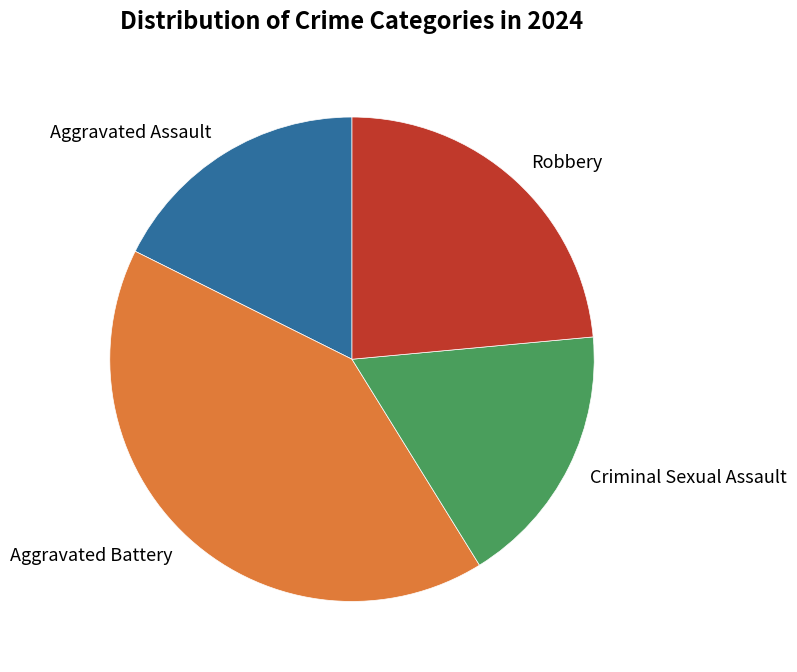

True or false: Aggravated Assault accounts for 32% of the total.

False